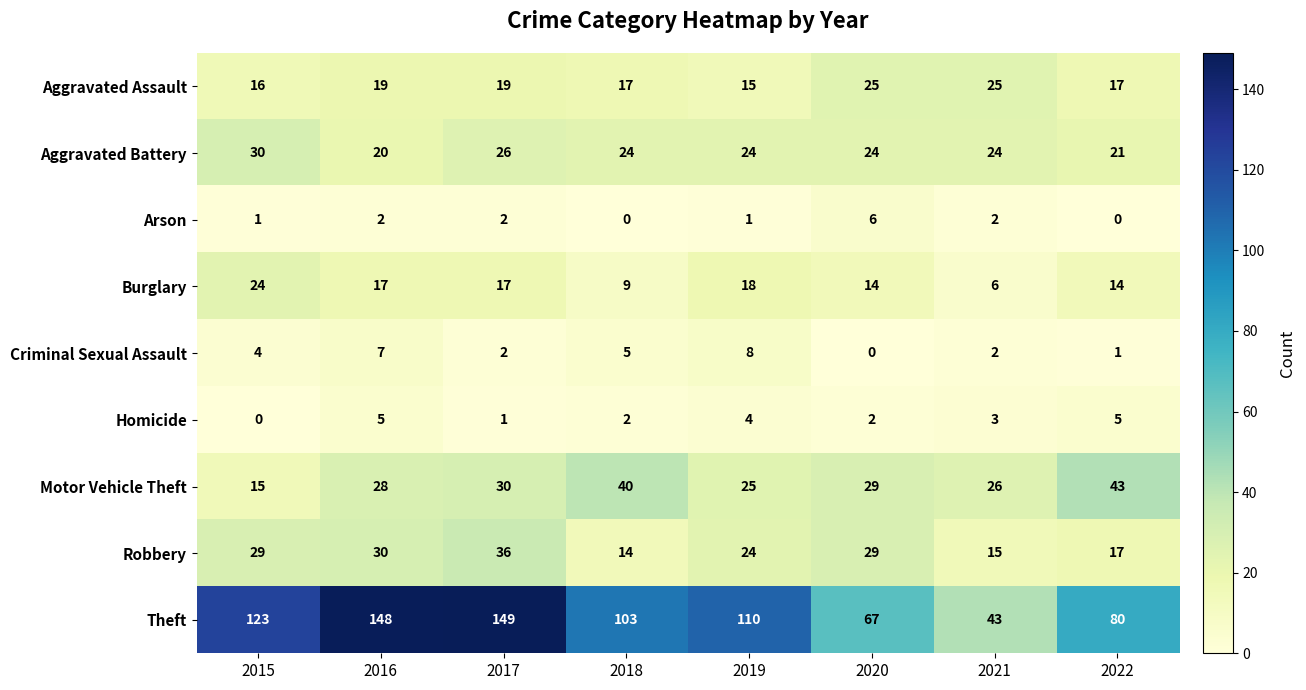

What is the difference between the maximum and minimum values in the Arson series?

6